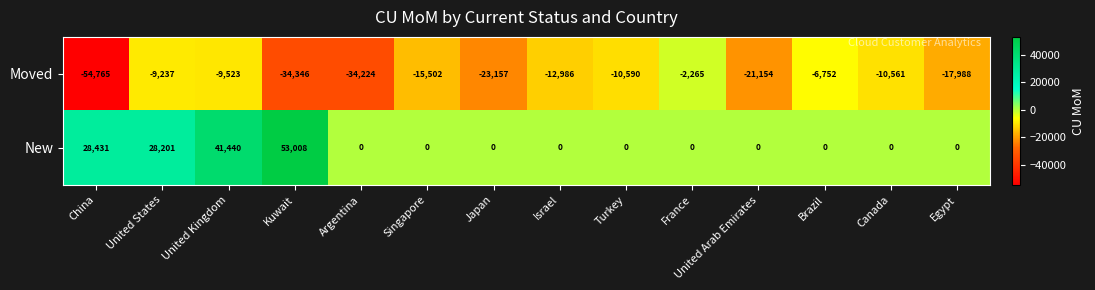

Rank the series at Singapore from lowest to highest value.

Moved, New